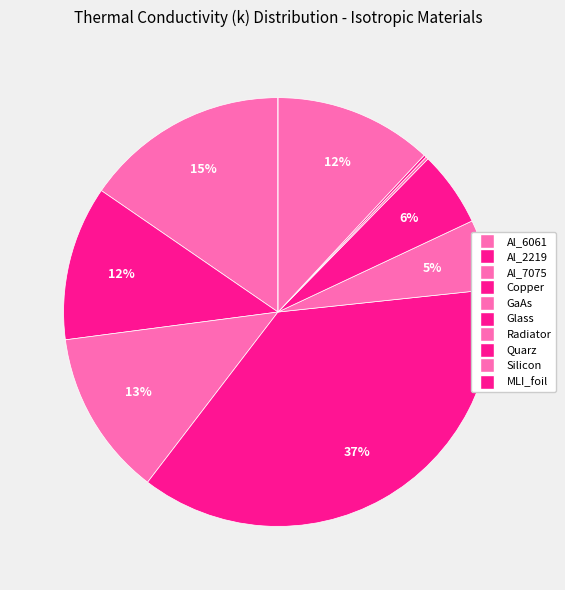

To the nearest percent, what is the difference between the Silicon and Quarz slice percentages?

12%